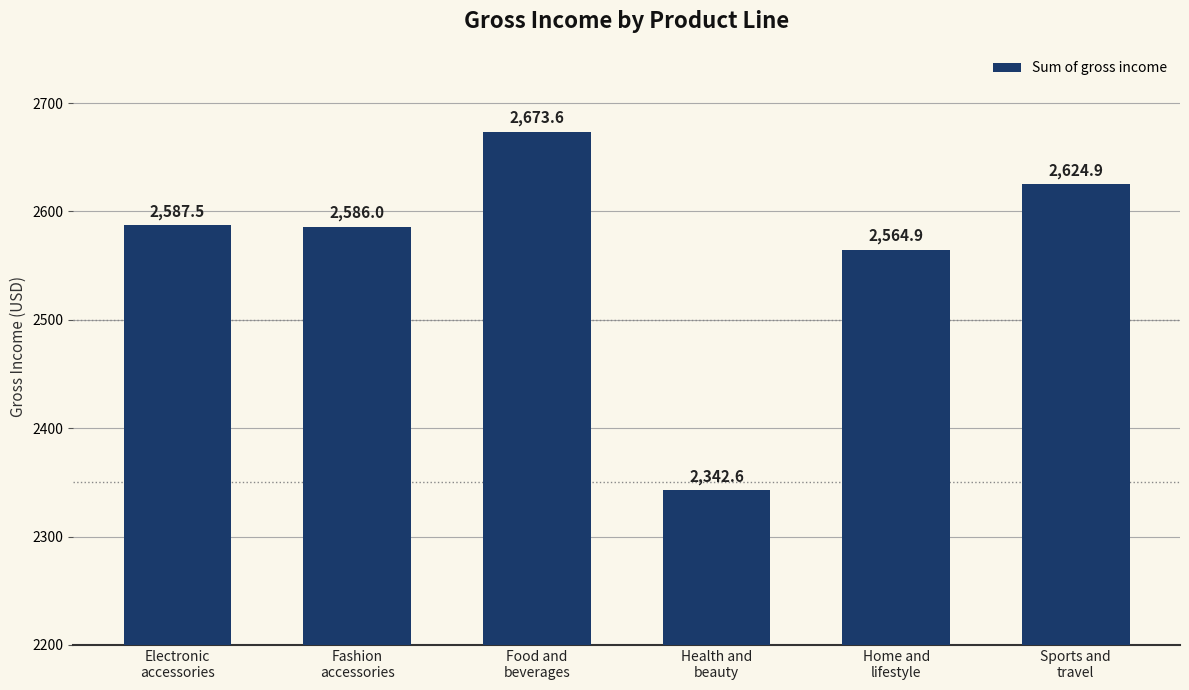

How many data points are above 2587?

3